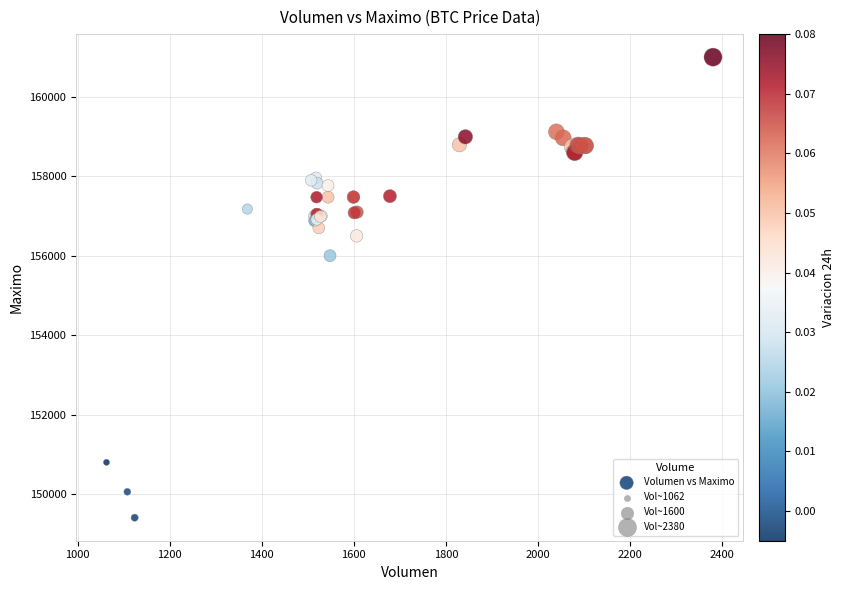

What Y value in the scatter plot is closest to 155202?

156000